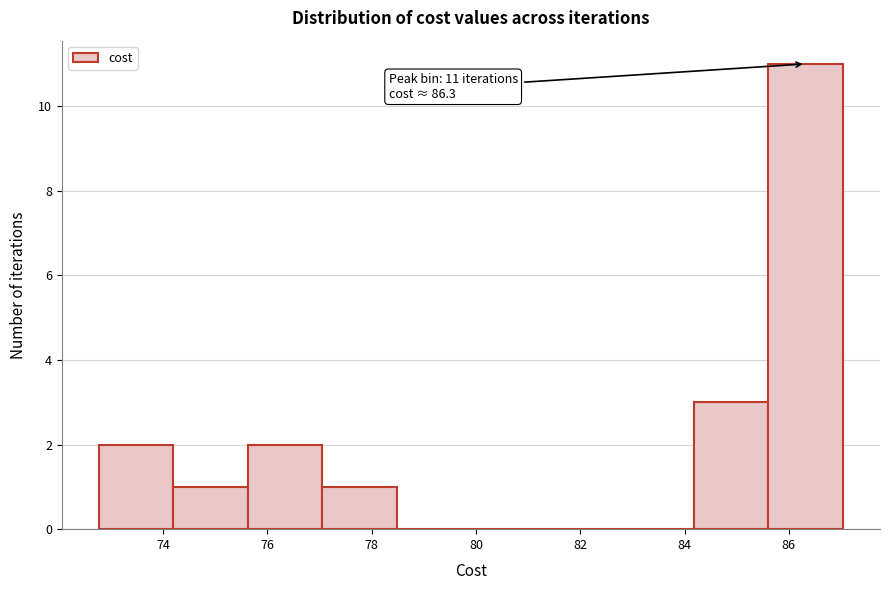

Over which range of the x-axis is the bar tallest?

85.6 to 87.0